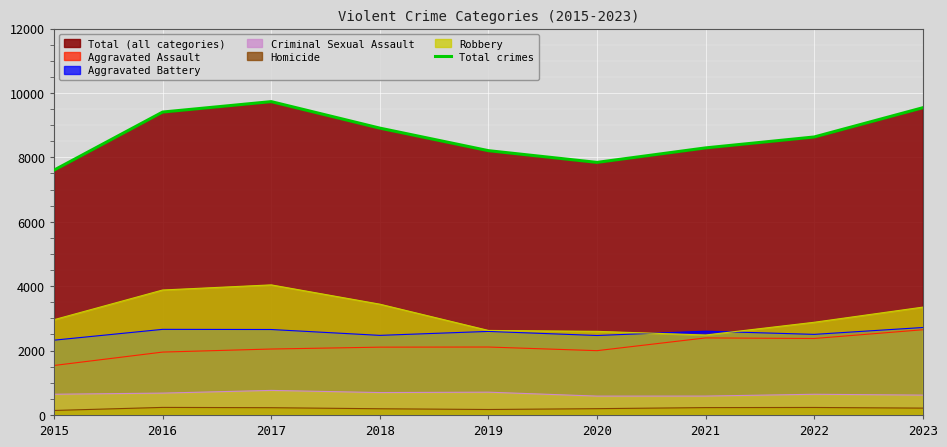

List the labels in order of value, smallest first.

2015, 2020, 2019, 2021, 2022, 2018, 2016, 2023, 2017